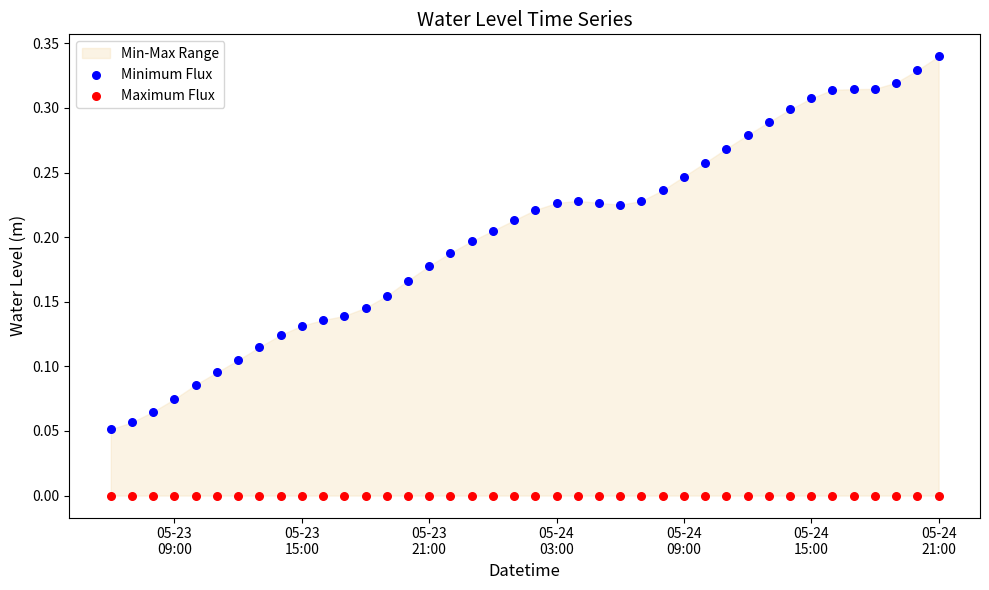

Which series reaches the minimum Y coordinate?

Maximum Flux